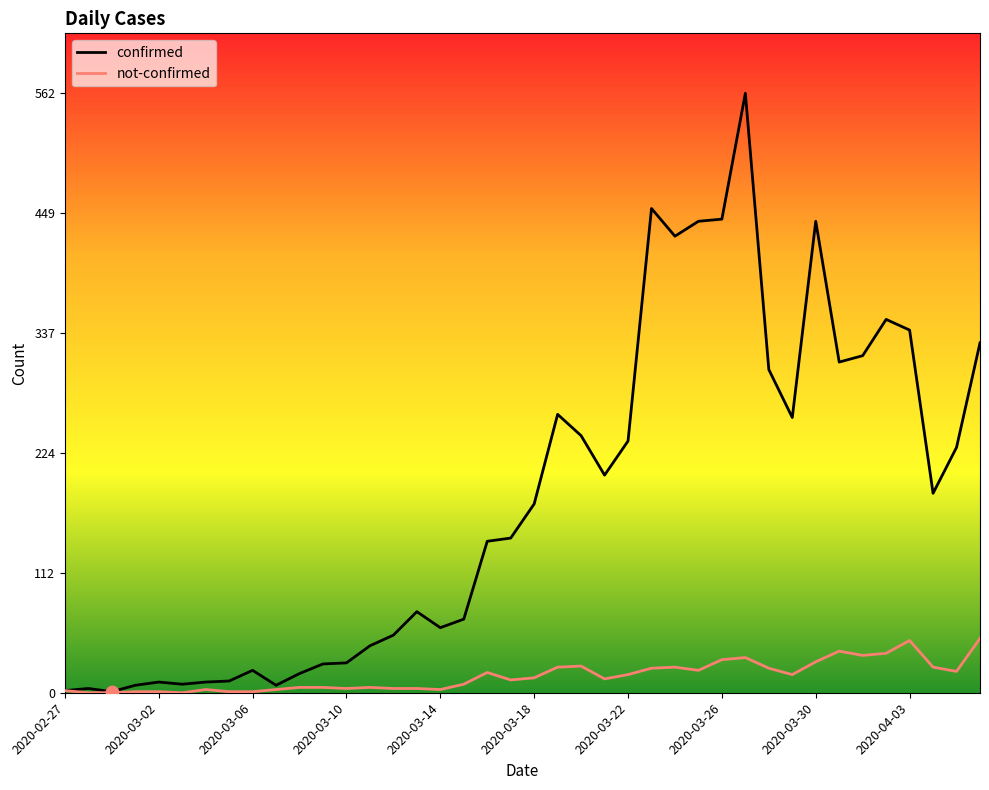

Which series has the largest total across all categories?

confirmed